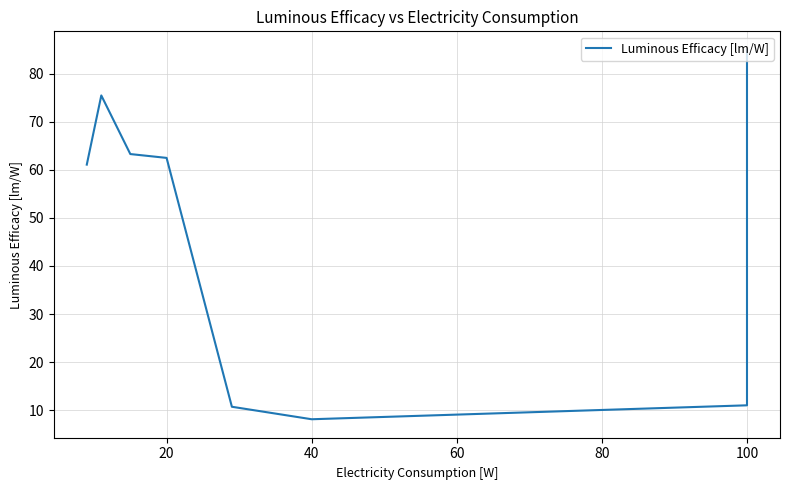

How many data points does each series have?

8